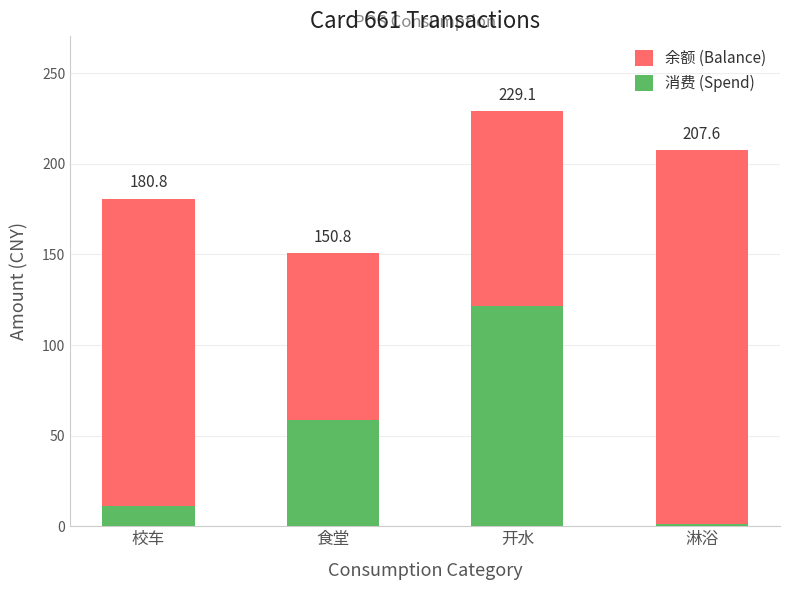

Rank the categories by 消费 (Spend) value from highest to lowest.

开水, 食堂, 校车, 淋浴